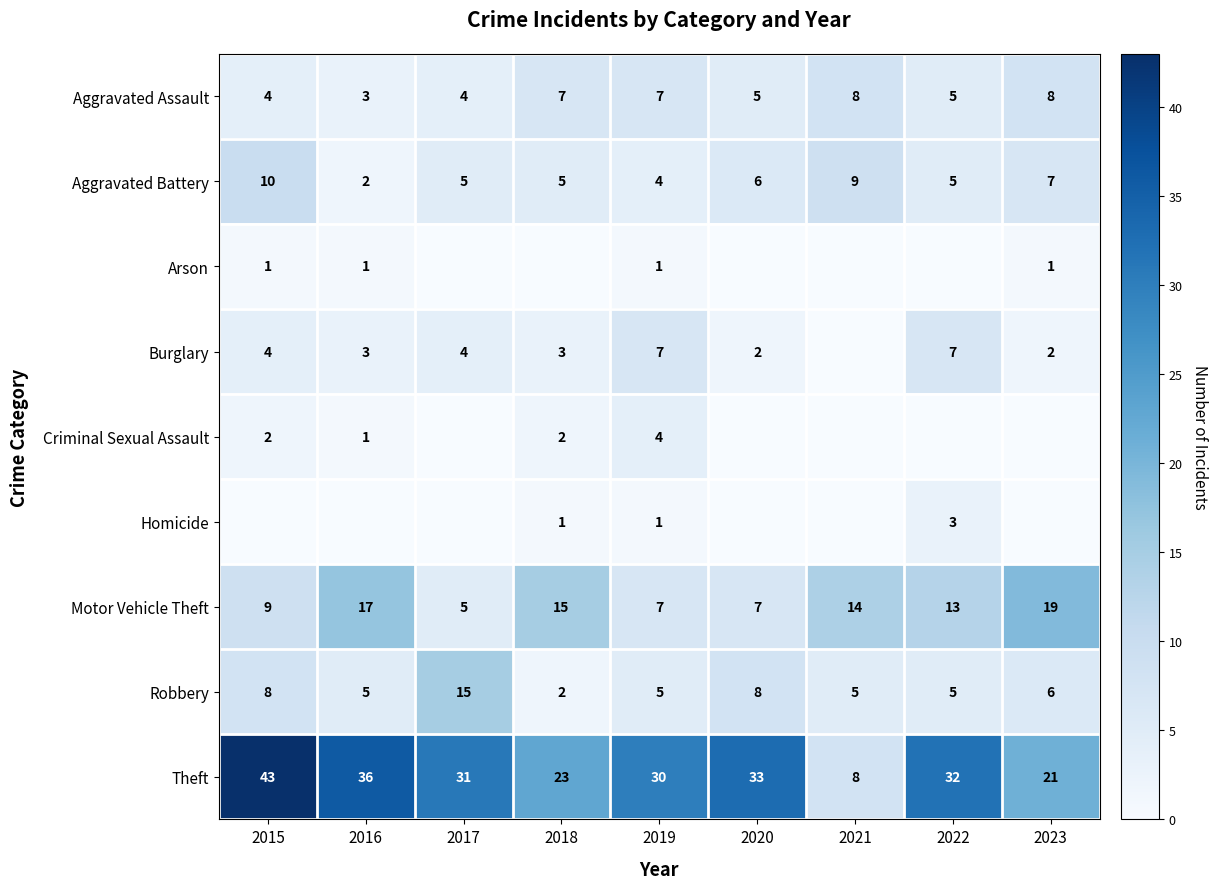

What is the difference between the Aggravated Battery values at 2021 and 2016?

7